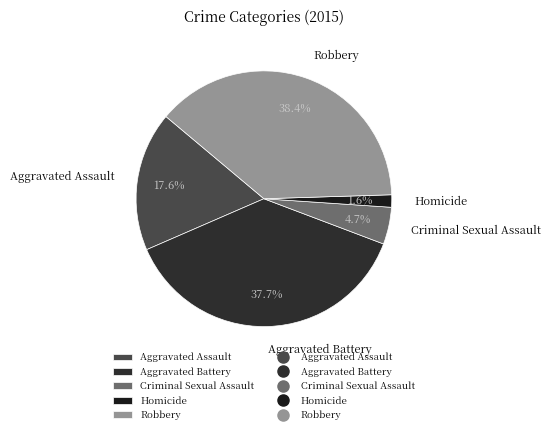

To the nearest percent, what is the combined percentage of Homicide and Robbery?

40%